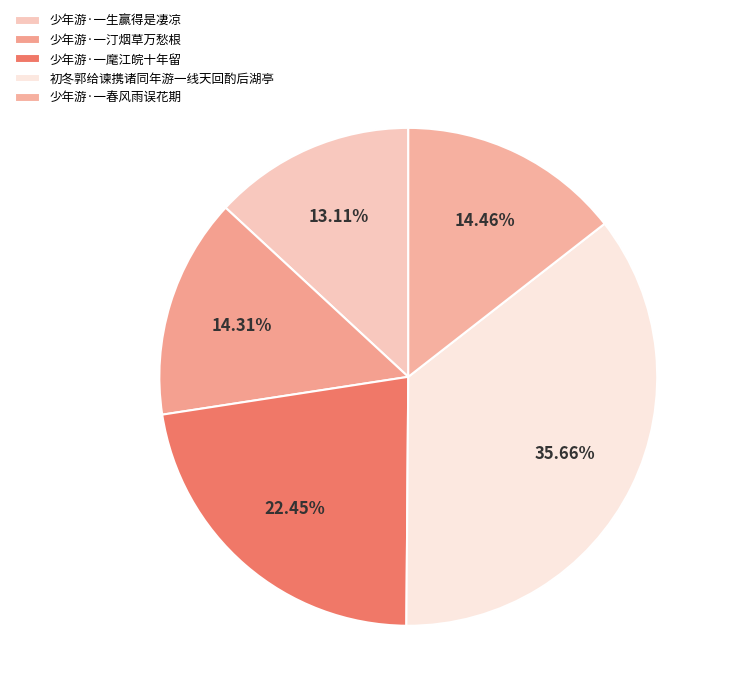

What is the largest slice in the pie chart?

初冬郭给谏携诸同年游一线天回酌后湖亭